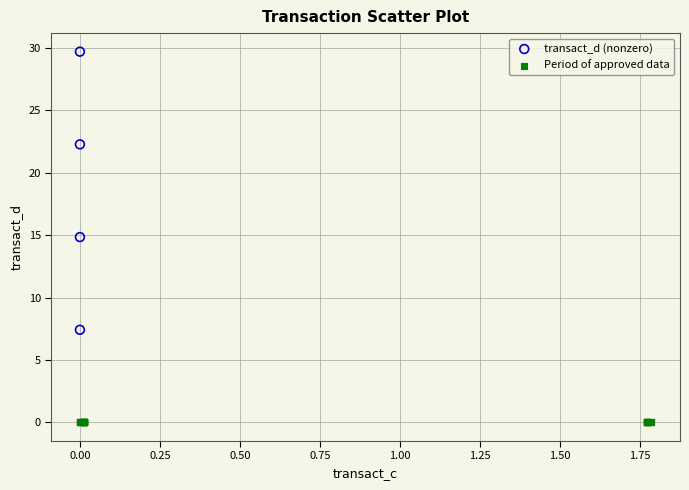

Which series reaches the minimum Y coordinate?

Period of approved data